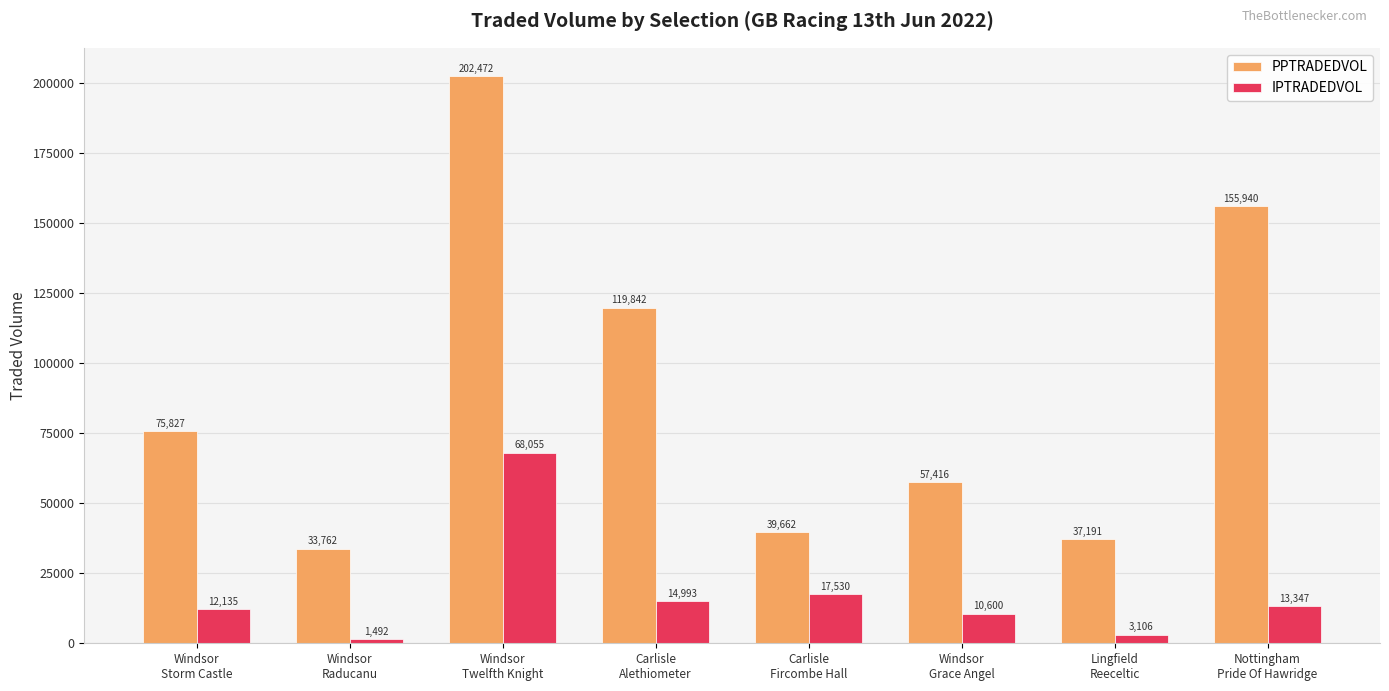

List the series in order of their overall mean, lowest first.

IPTRADEDVOL, PPTRADEDVOL